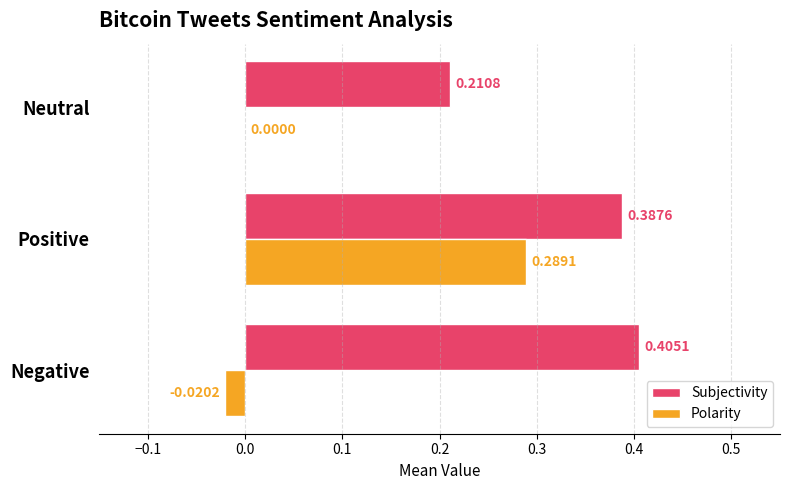

At which label is Polarity closest to 0?

Neutral